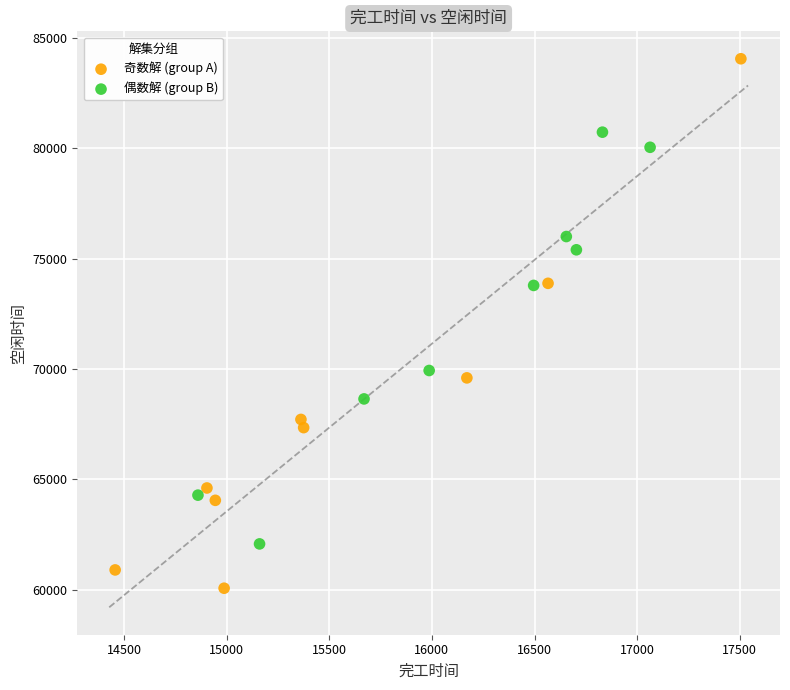

Which series reaches the maximum Y coordinate?

奇数解 (group A)